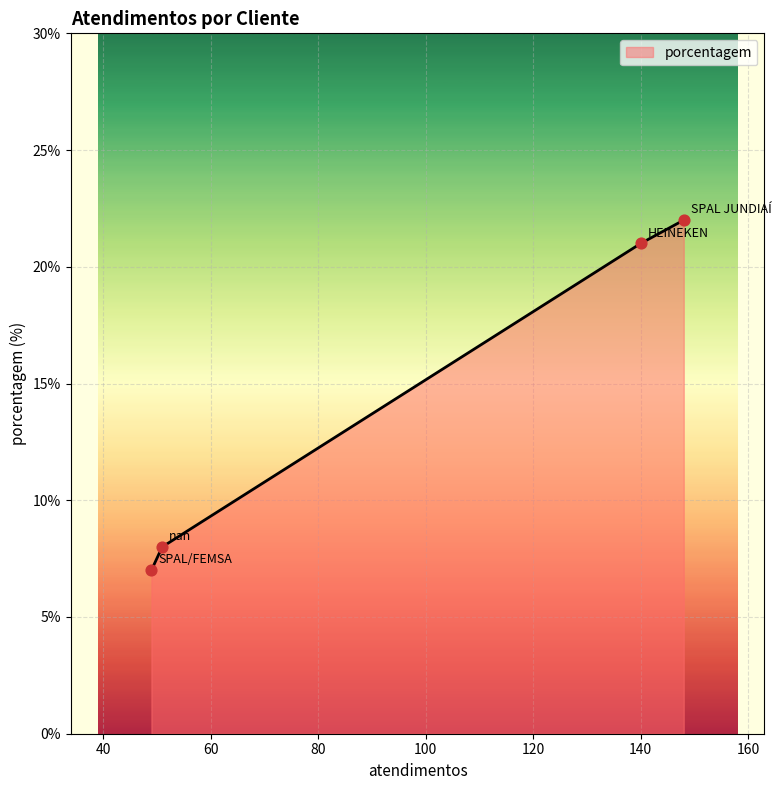

What is the minimum value shown in the chart?

7